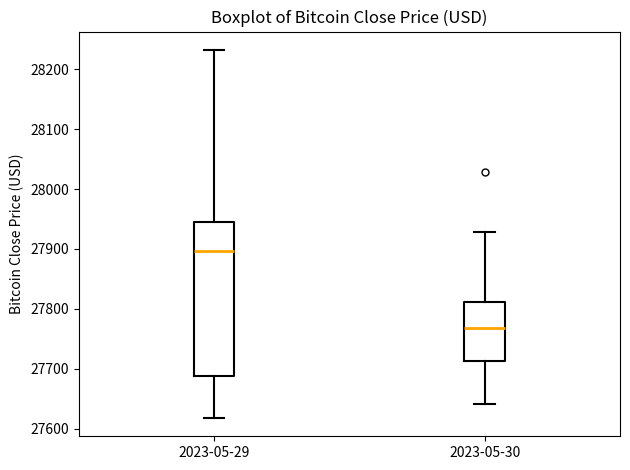

Where is the lower edge of the box for 2023-05-30 on the y-axis? The values are not printed on the chart, so give them approximately, as read against the axis.

27710